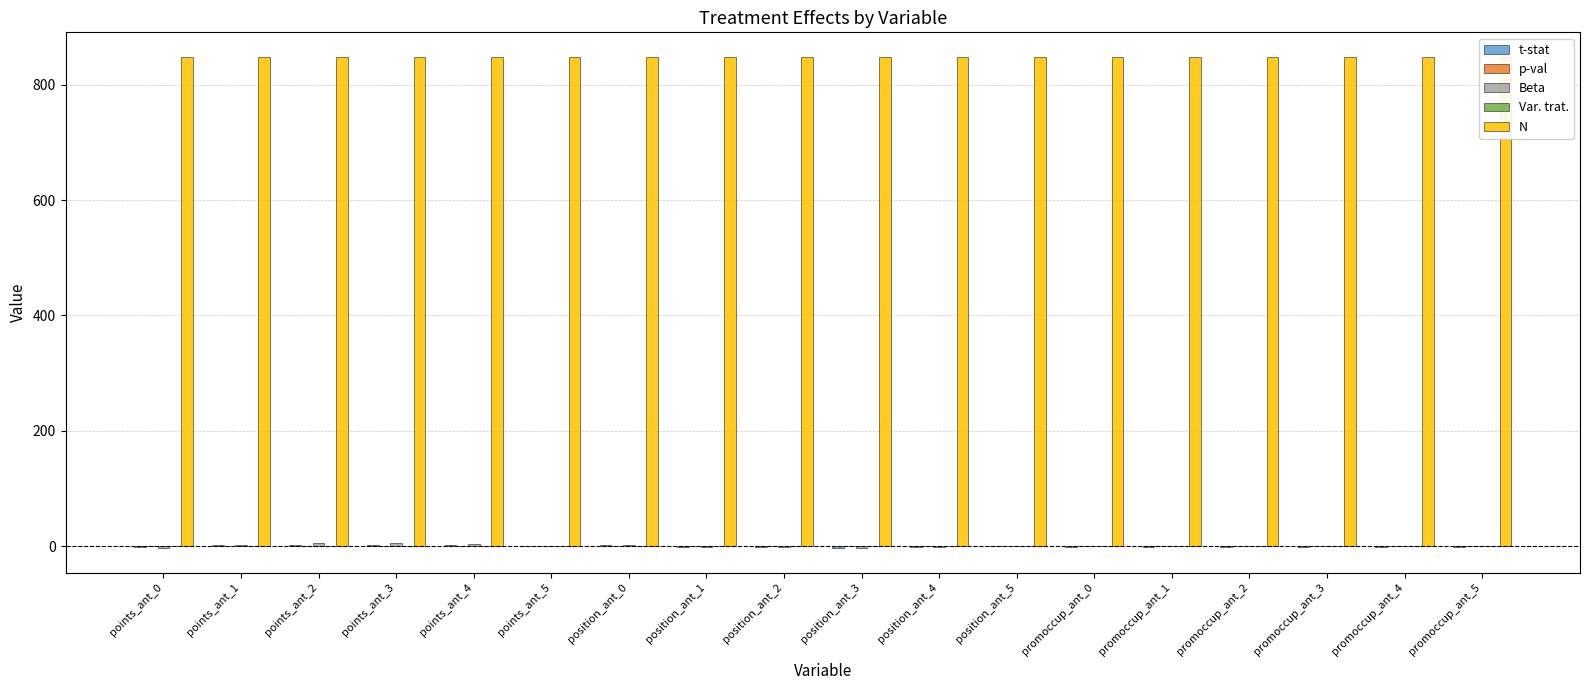

Which category has the lowest value in the N series?

points_ant_0